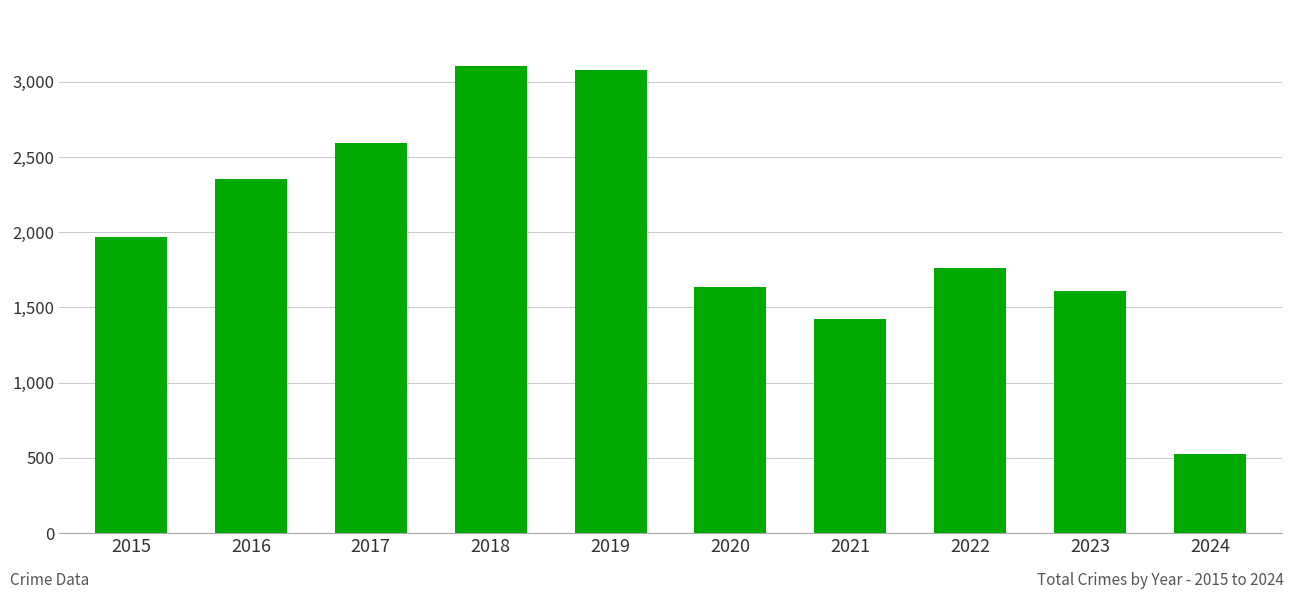

What is the minimum value shown in the chart?

525